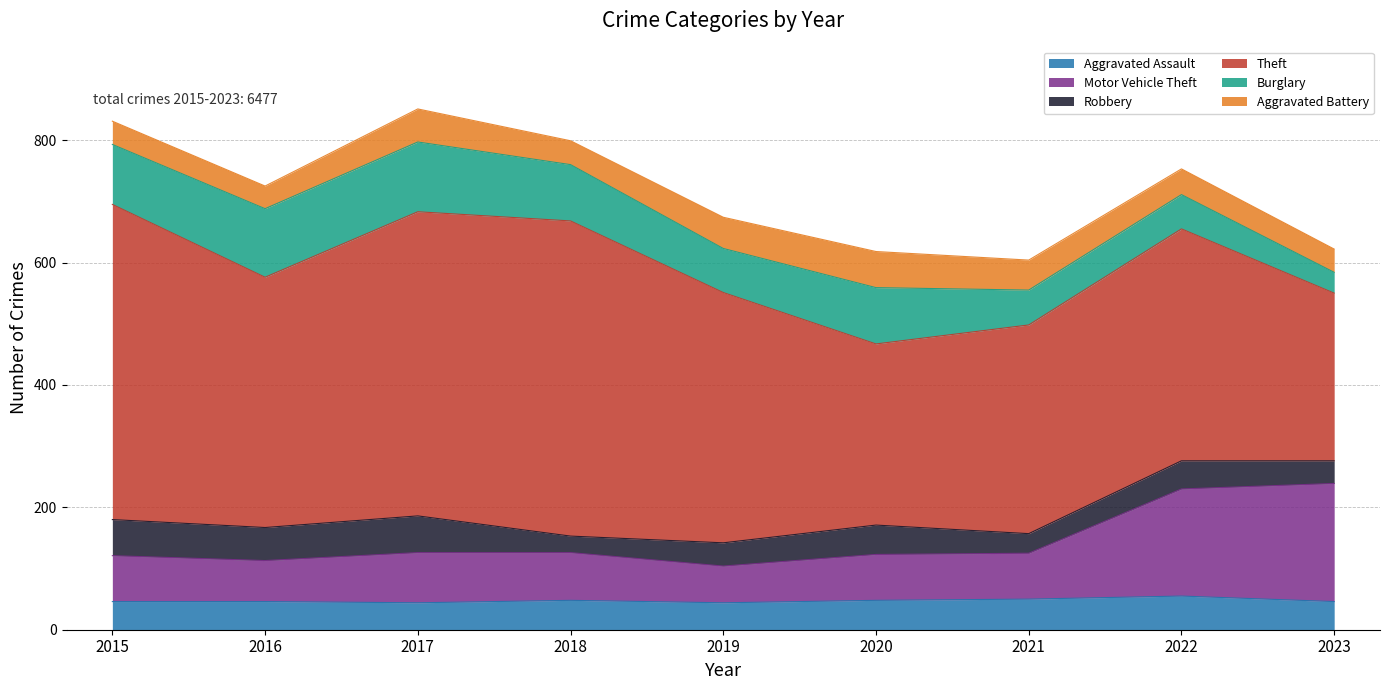

What is the maximum value for Robbery?

60